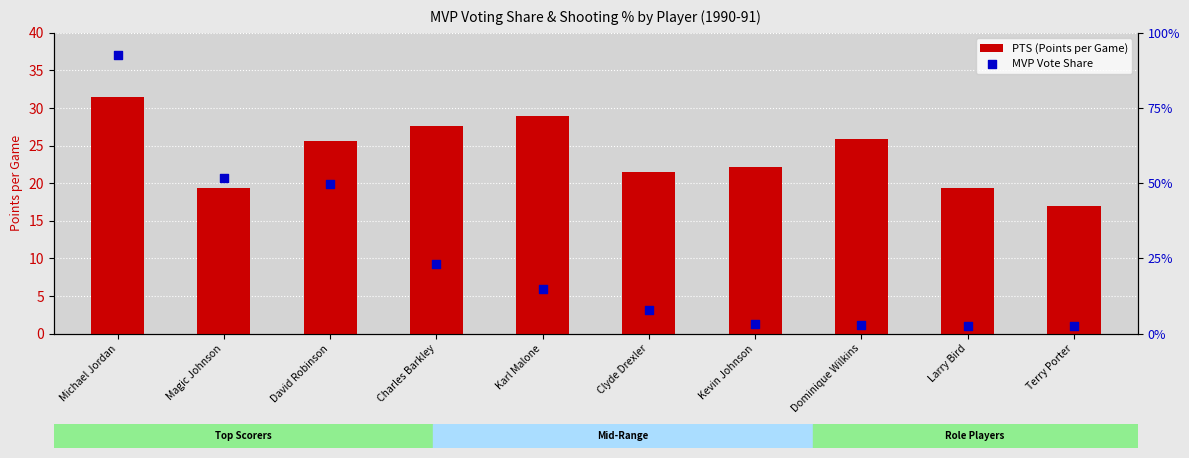

What is the total value across all series at Michael Jordan?

32.4